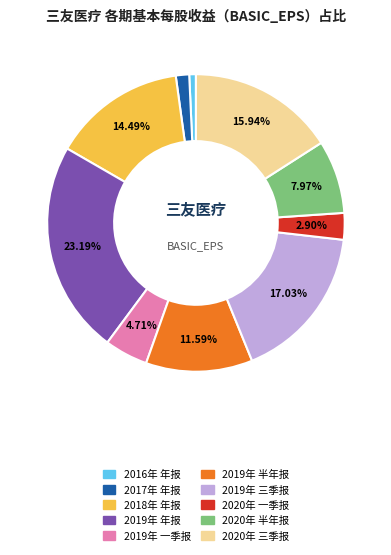

To the nearest percent, what is the difference between the largest and smallest slice percentages?

22%